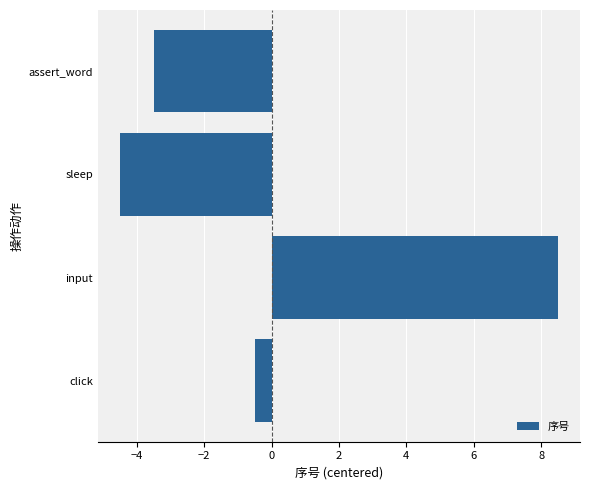

Read the value at assert_word.

-3.5